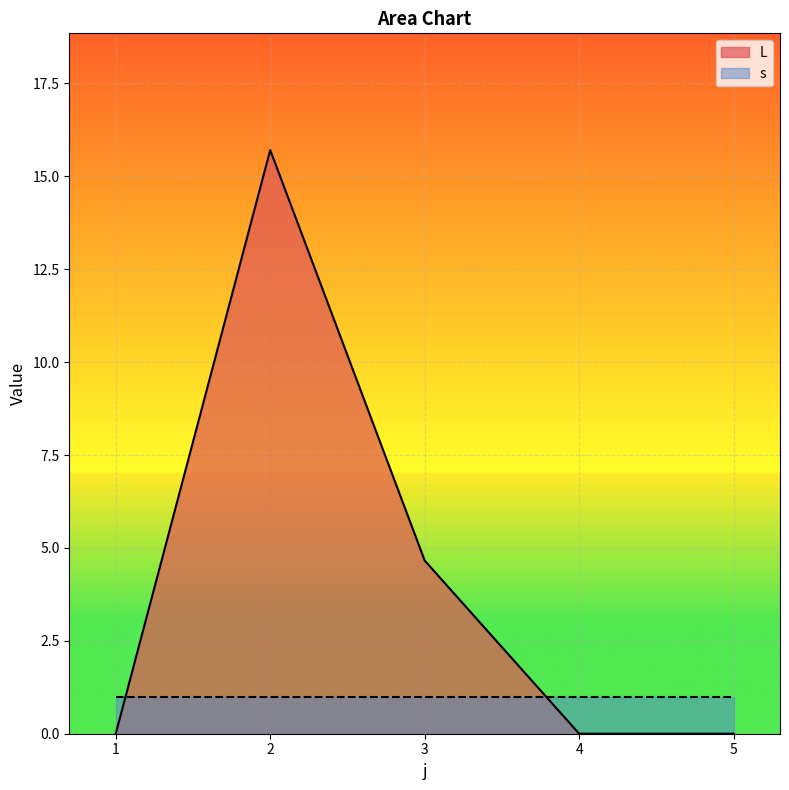

What is the average value?

4.1